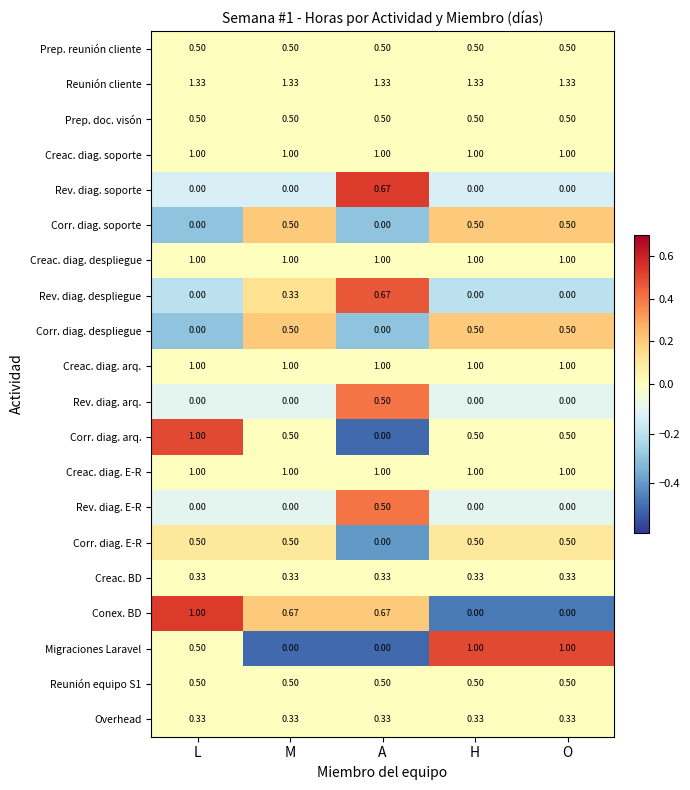

Between A and O, which series saw the biggest shift?

Migraciones Laravel